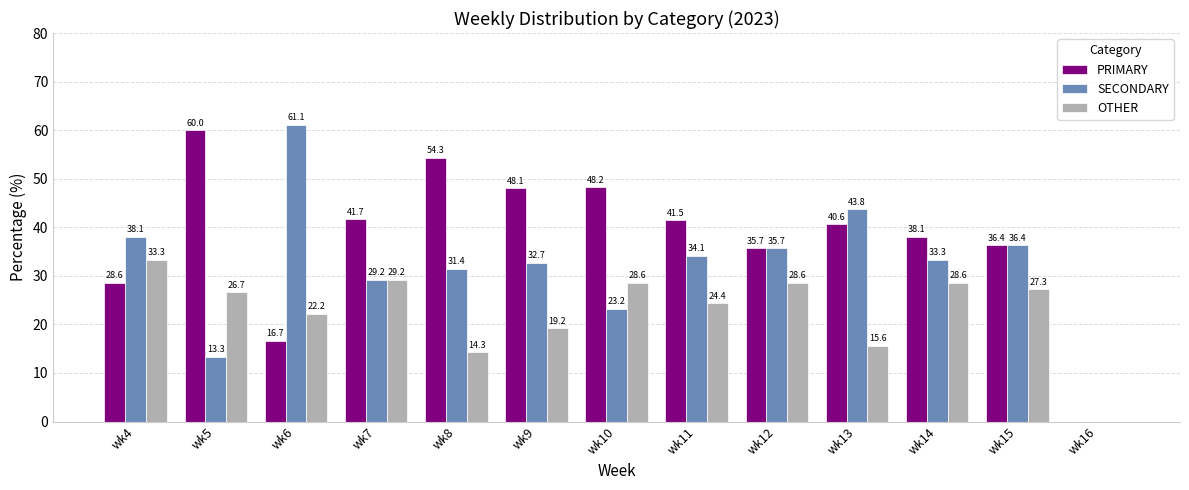

What is the sum of all SECONDARY values?

412.3